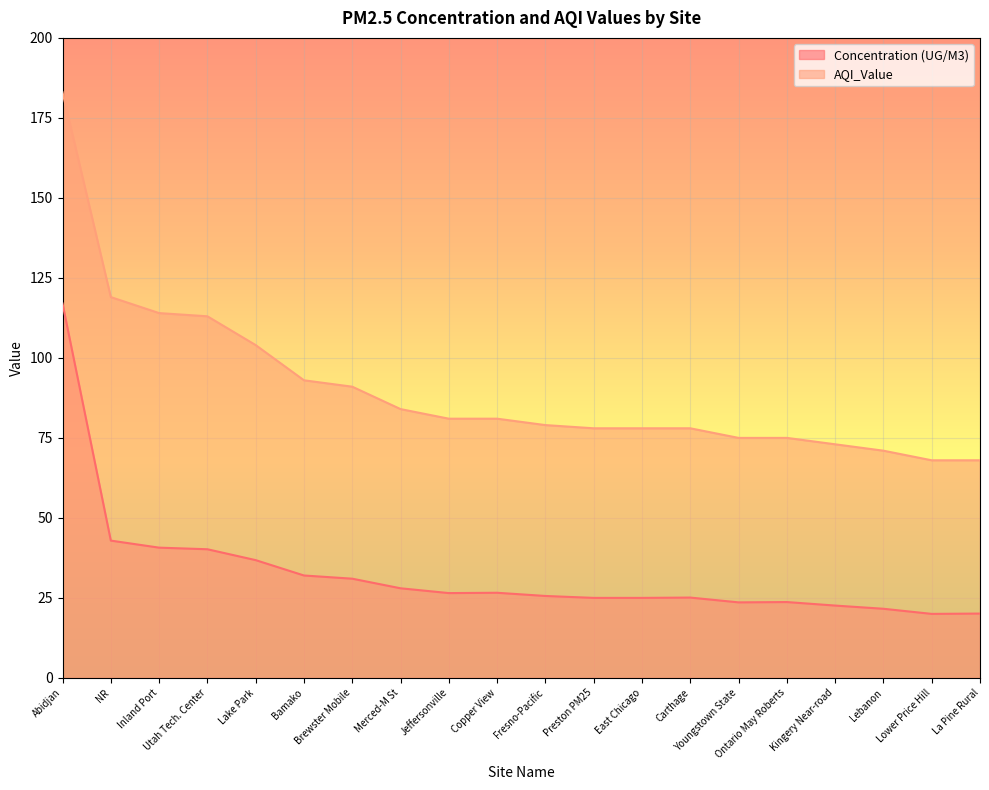

What is the spread (max minus min) of values at Preston PM25?

53.0